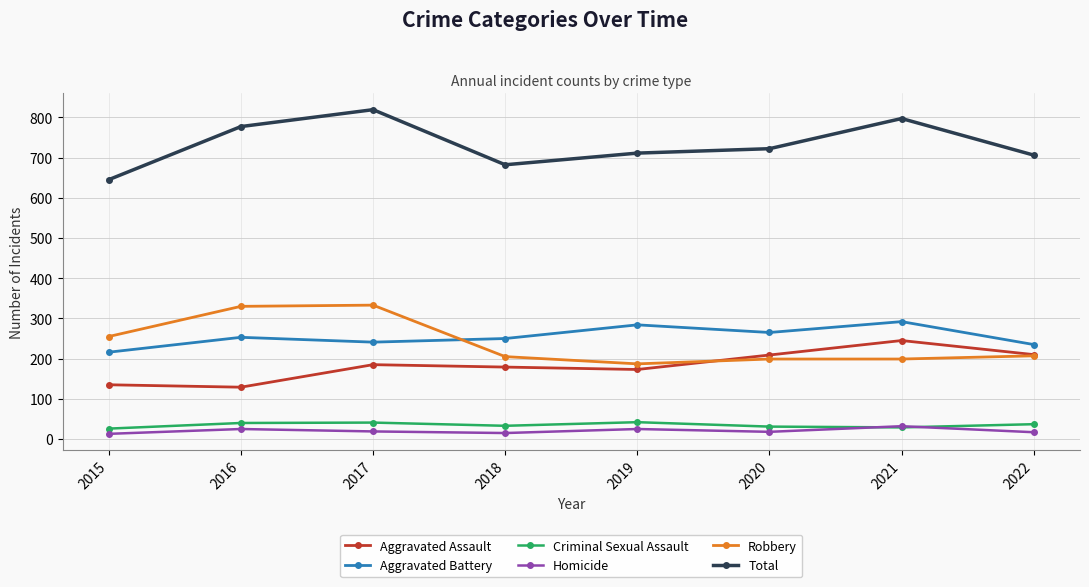

At 2017, list the series in order from largest to smallest.

Total, Robbery, Aggravated Battery, Aggravated Assault, Criminal Sexual Assault, Homicide